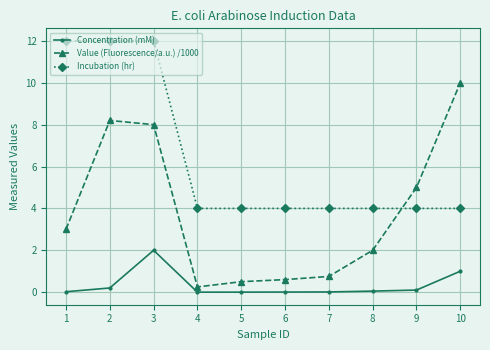

At how many categories does at least one series exceed 9?

4